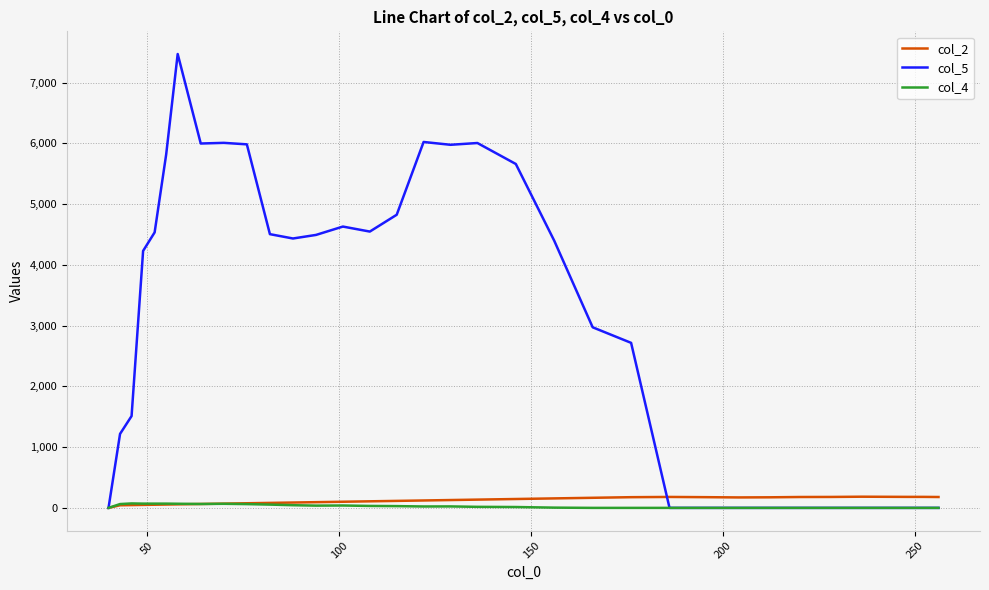

Which series has the widest spread of values?

col_5